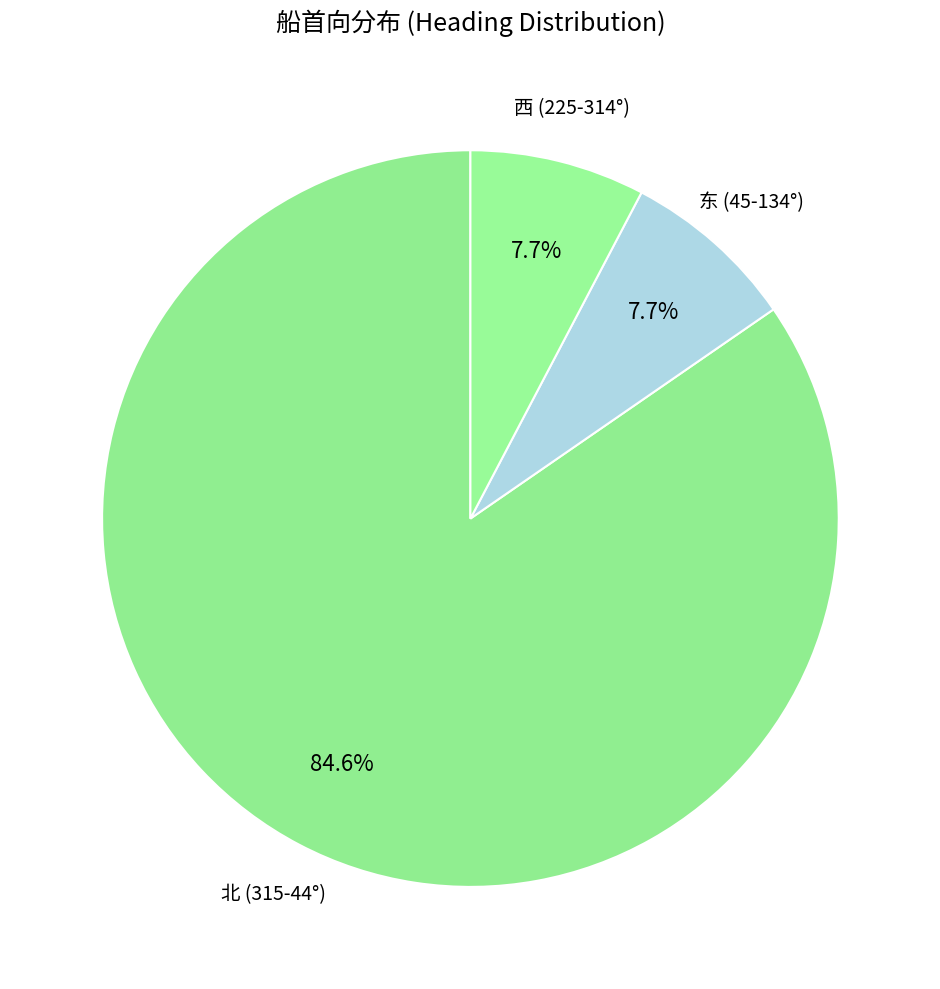

Which slice is the largest?

北 (315-44°)